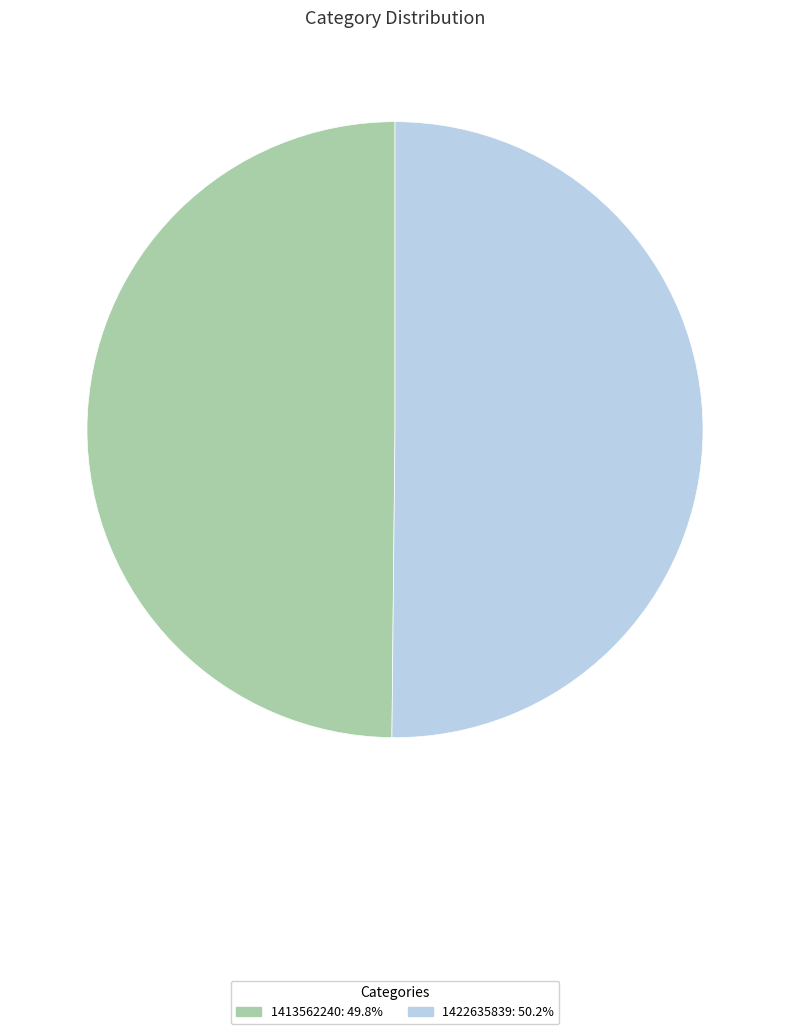

The 1422635839 slice represents 38% of the pie. True or false?

False